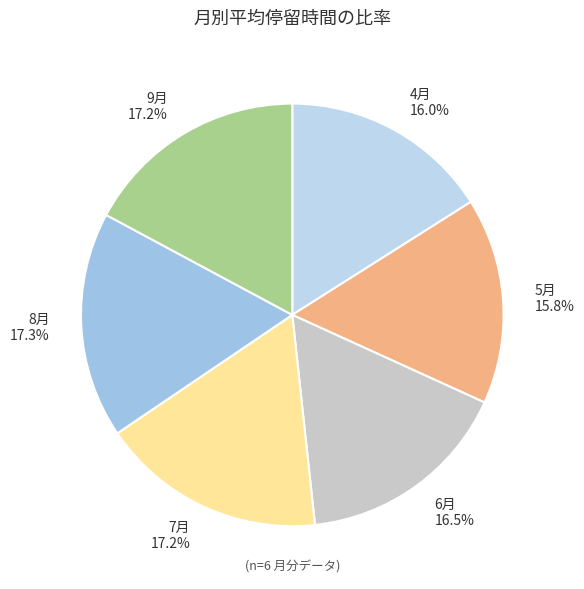

How many slices are in this pie chart?

6